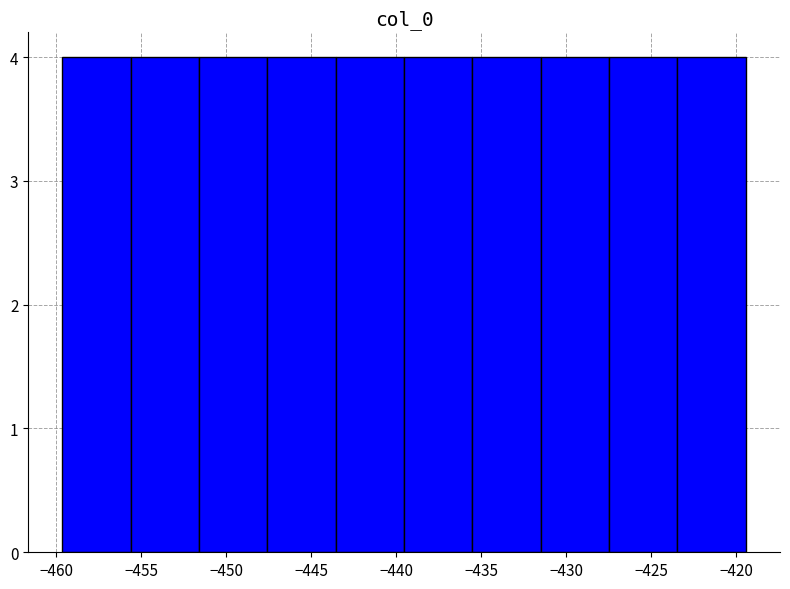

Reading left to right, list every bar in this chart as the range it spans on the x-axis followed by its height. Neither the bar edges nor the heights are printed on the chart, so give them approximately, as read against the axes.

-459.5 to -455.5: 4
-455.5 to -451.5: 4
-451.5 to -447.5: 4
-447.5 to -443.5: 4
-443.5 to -439.5: 4
-439.5 to -435.5: 4
-435.5 to -431.5: 4
-431.5 to -427.5: 4
-427.5 to -423.5: 4
-423.5 to -419.5: 4